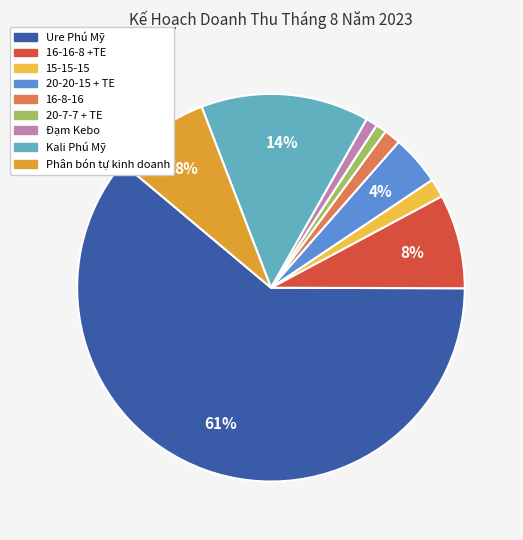

Which slice is the smallest?

20-7-7 + TE